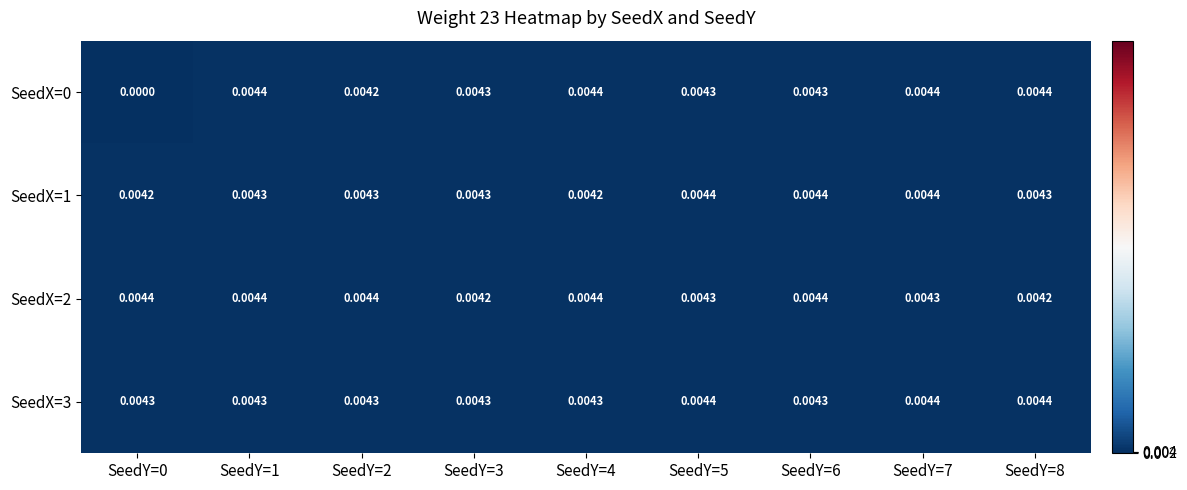

Is the value of SeedX=2 at SeedY=7 greater than the value of SeedX=1 at SeedY=7?

No